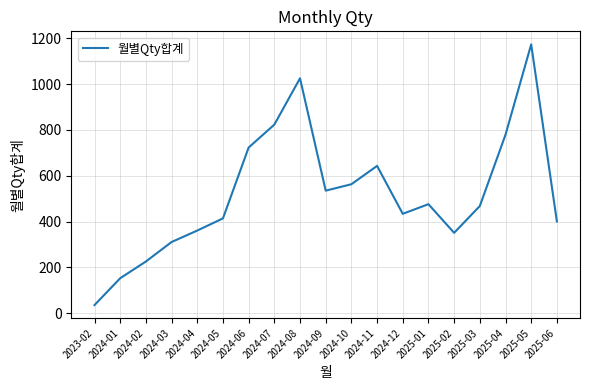

Reading right to left, what are all the values shown in this chart?

401	1173	779	468	351	476	434	643	563	535	1025	823	723	414	361	311	226	153	36